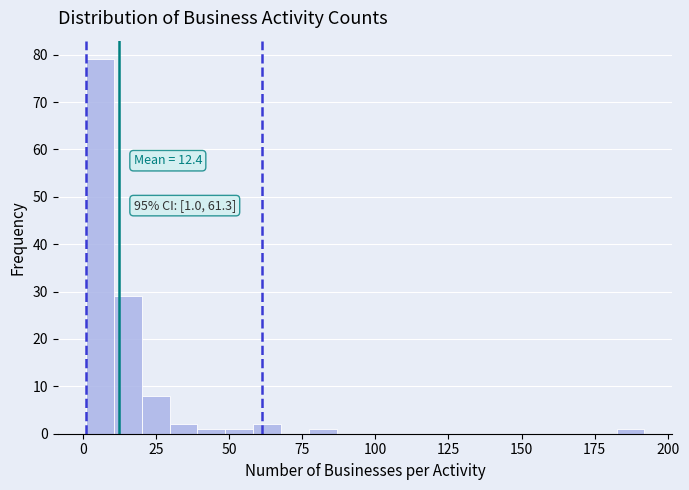

Read against the x-axis, roughly where is the centre of the tallest bar?

5